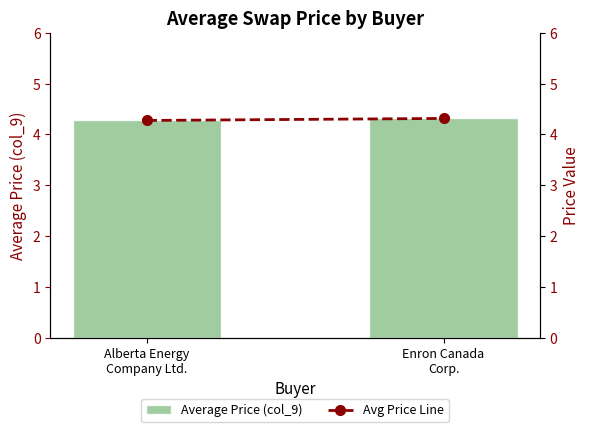

List the labels in order of Avg Price Line value, largest first.

Enron Canada
Corp., Alberta Energy
Company Ltd.